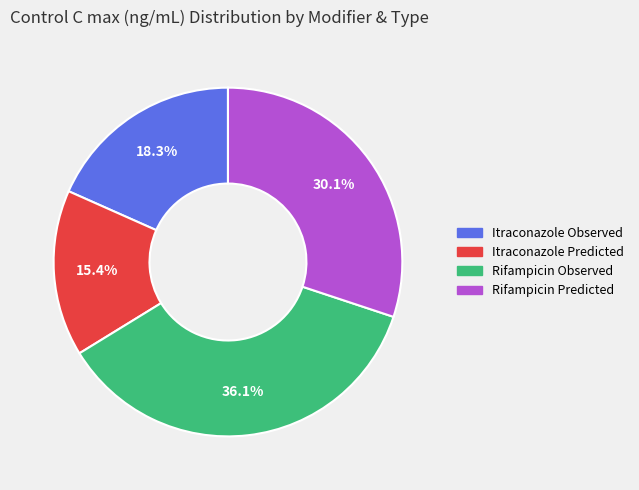

Count the number of slices in the pie.

4